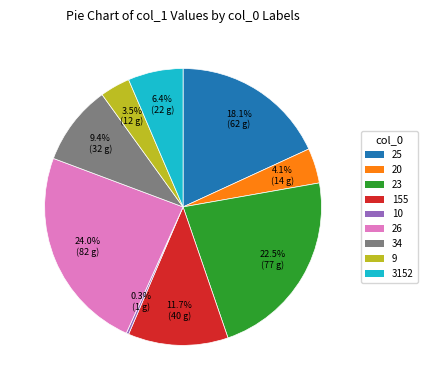

Which has a higher value, 25 or 23?

23